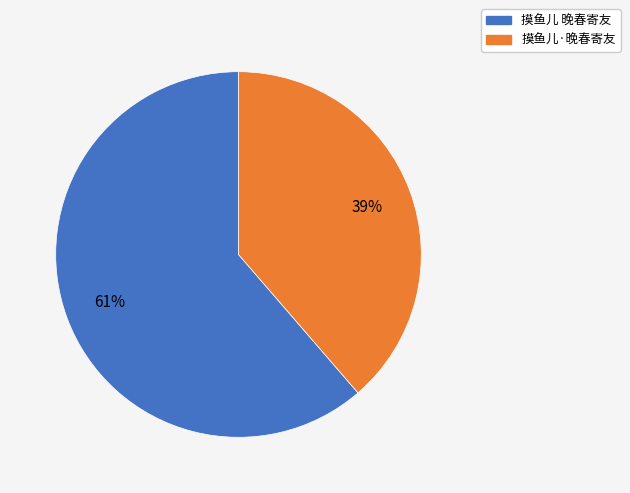

Approximately how many times larger is the value at 摸鱼儿 晚春寄友 compared to 摸鱼儿·晚春寄友?

1.6